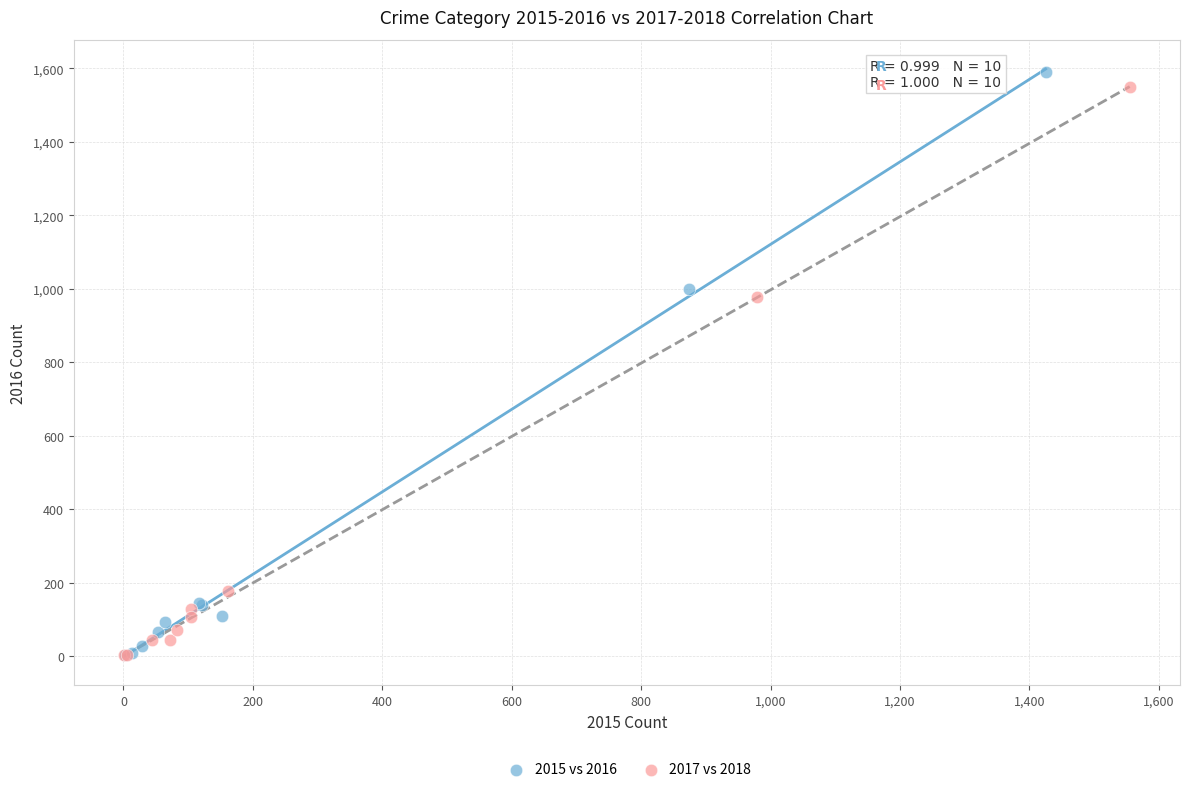

Which series has the largest Y range (max minus min)?

2015 vs 2016